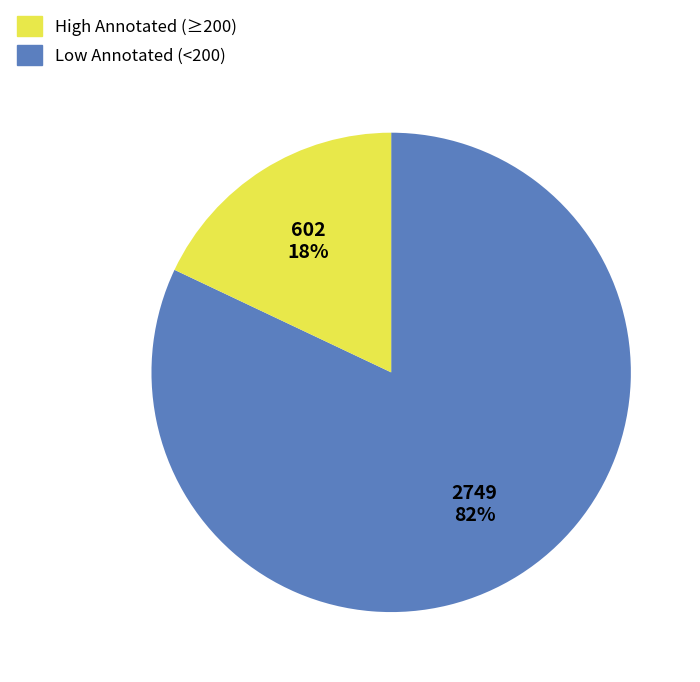

To the nearest percent, what is the average slice percentage?

50%